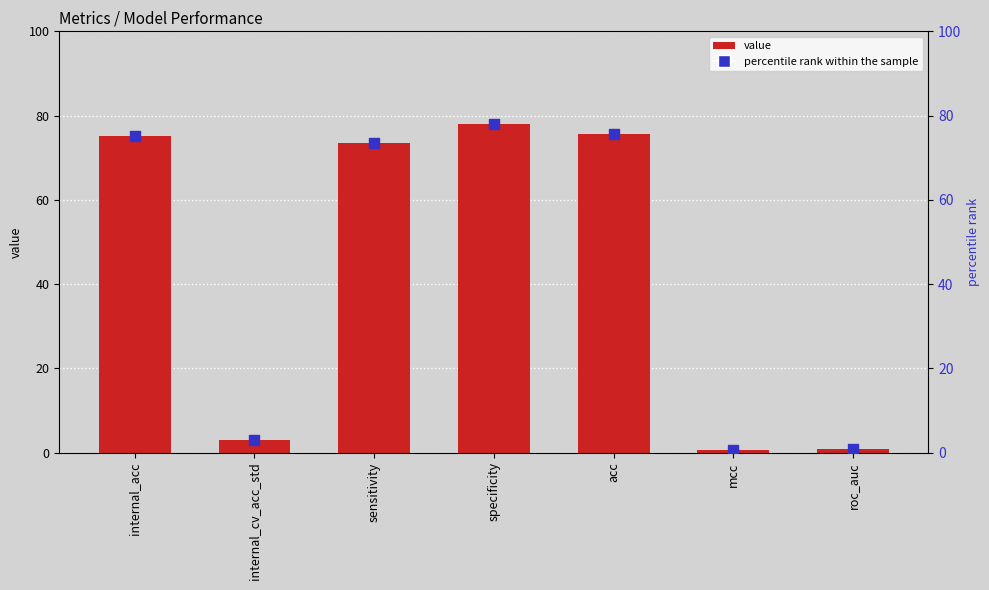

At how many categories does at least one series exceed 35?

4